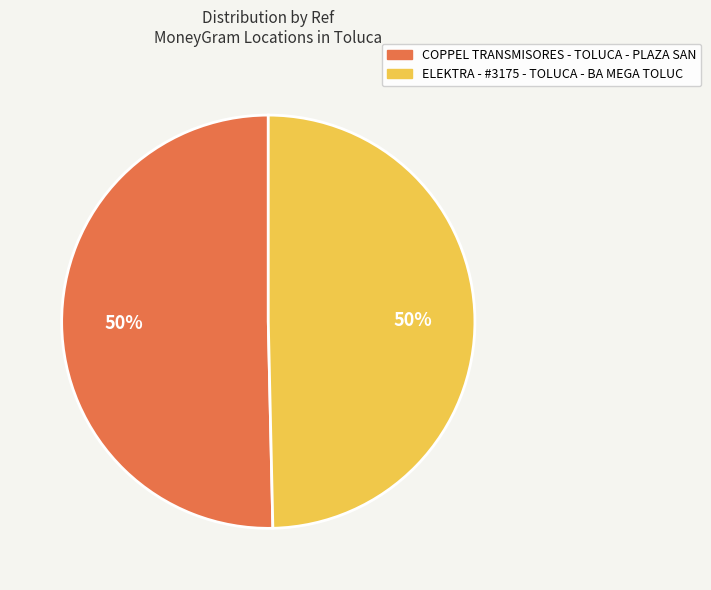

Do COPPEL TRANSMISORES - TOLUCA - PLAZA SAN and ELEKTRA - #3175 - TOLUCA - BA MEGA TOLUC together represent more than half of the pie?

Yes